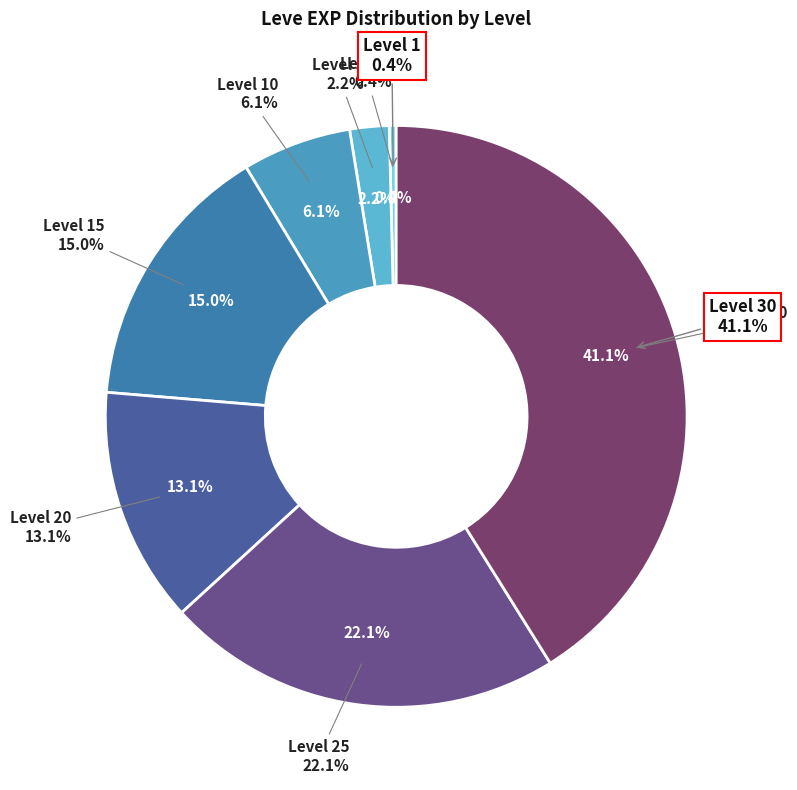

Which slice is the largest?

Level 30